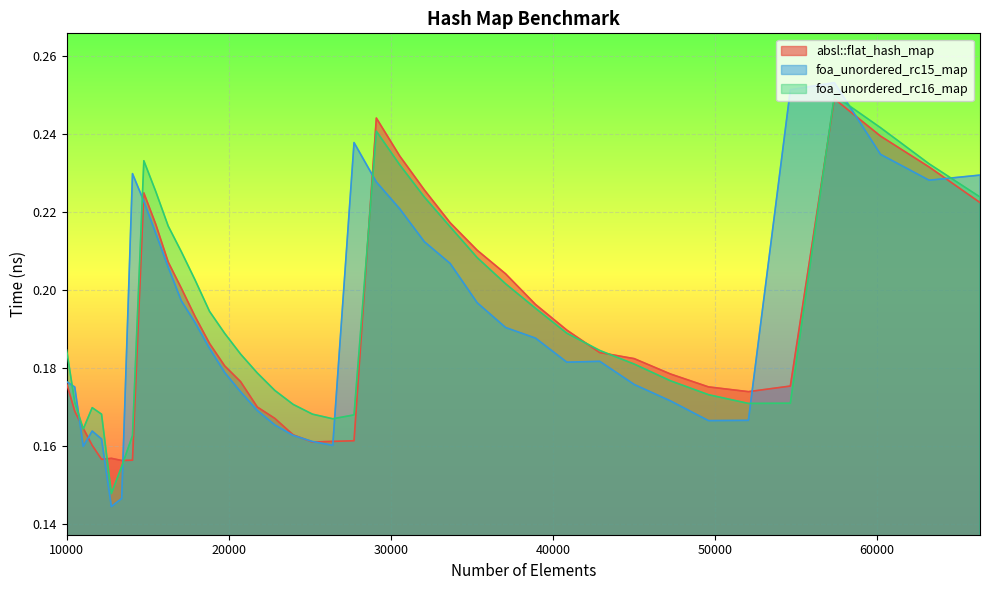

How many foa_unordered_rc16_map values are between 0 and 1?

40